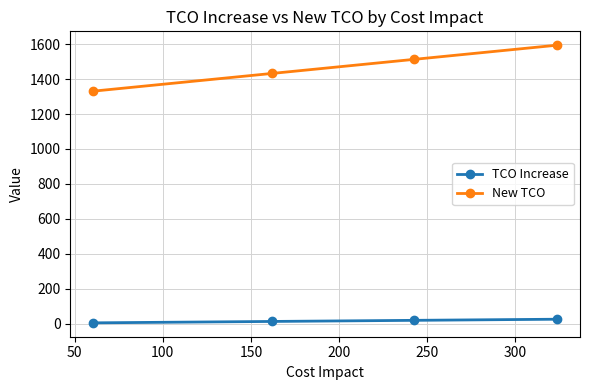

True or false: New TCO and TCO Increase intersect in this chart.

False